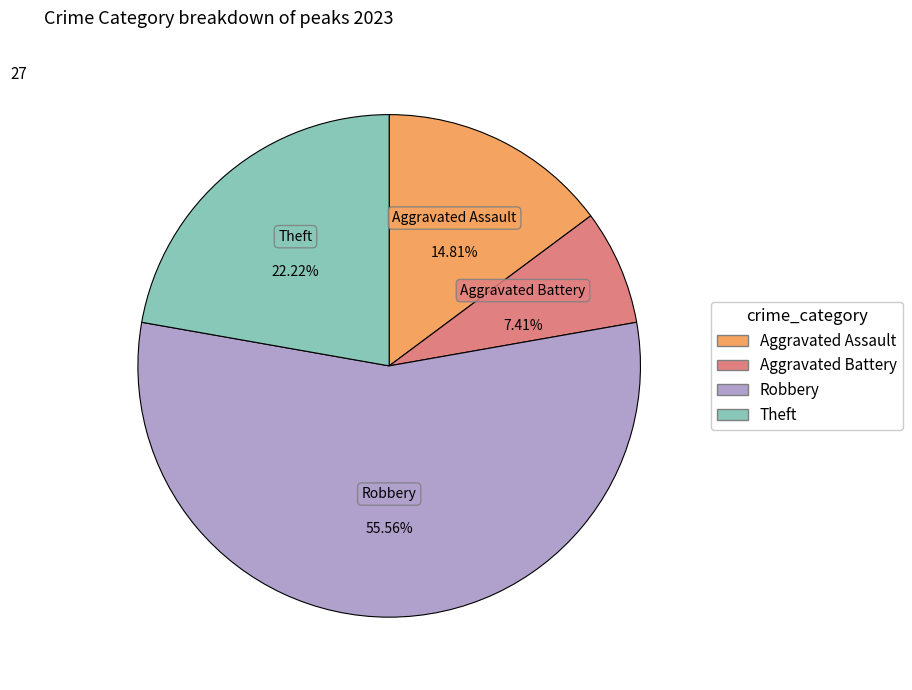

How many segments does this pie chart have?

4